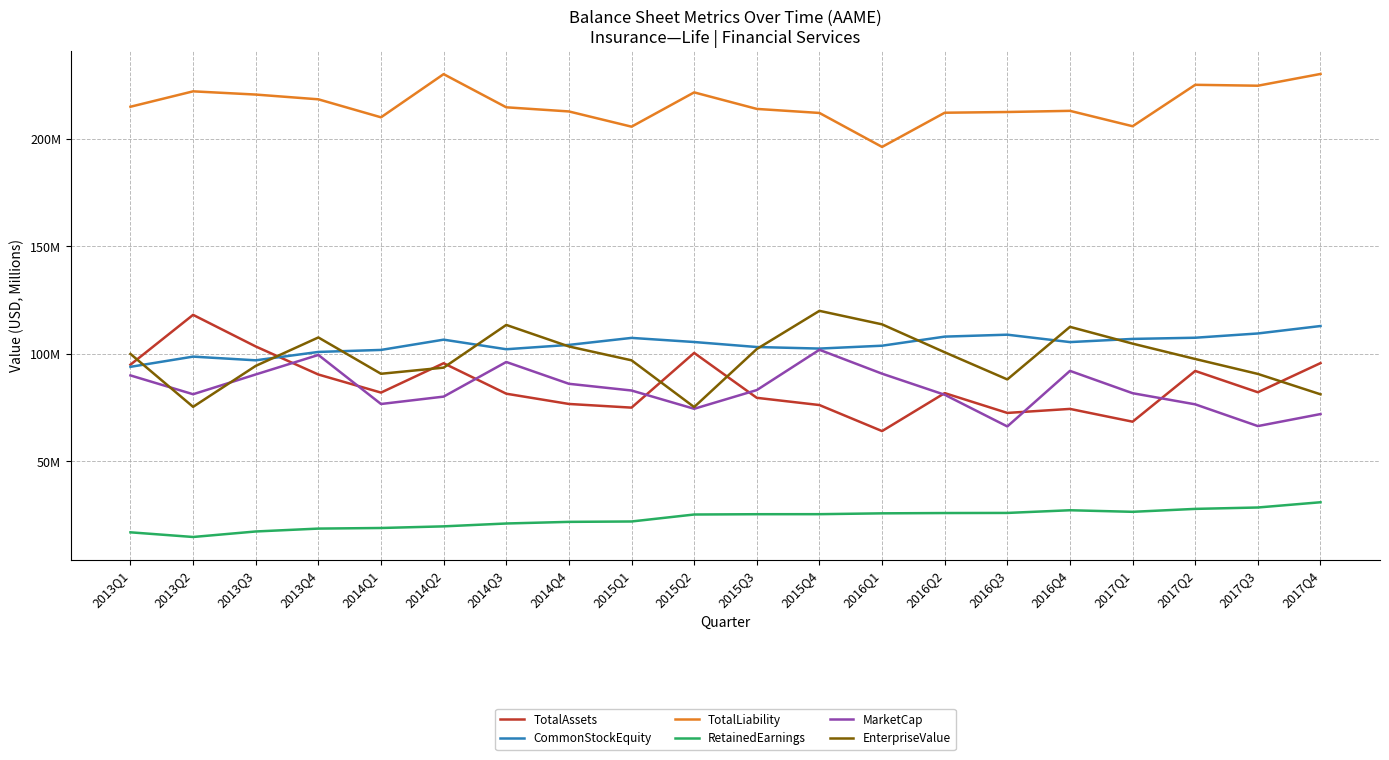

What is the maximum value for EnterpriseValue?

120.0